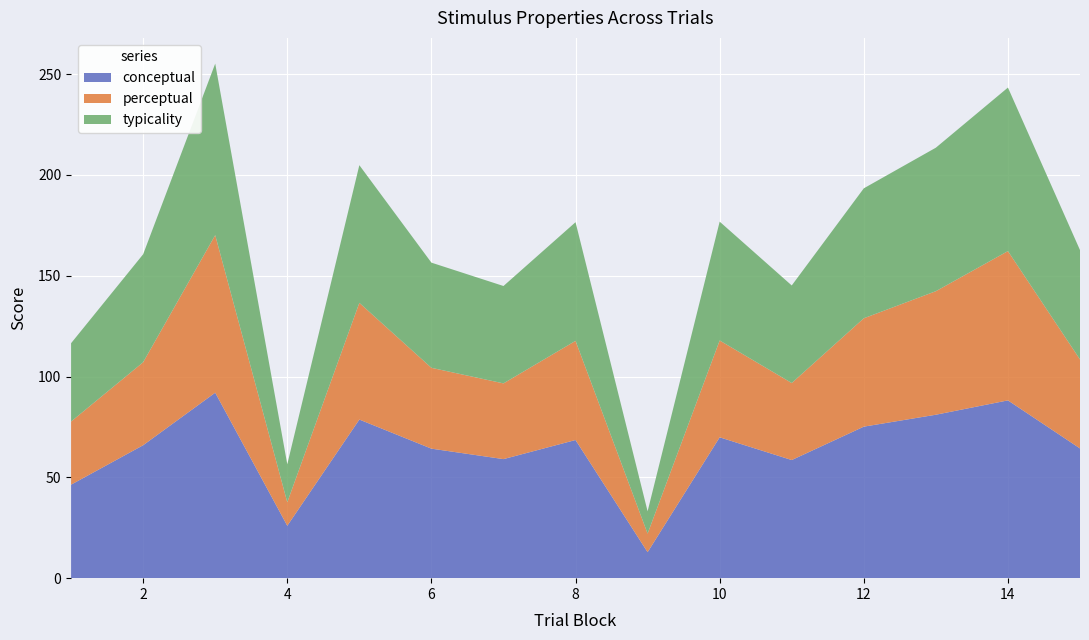

Reading left to right, extract all data points from this chart.

conceptual: 1=46.4	2=65.9	3=92.0	4=26.0	5=78.7	6=64.2	7=59.1	8=68.5	9=12.9	10=69.9	11=58.6	12=75.2	13=81.1	14=88.2	15=64.3
perceptual: 1=31.3	2=41.2	3=78.2	4=11.7	5=57.9	6=40.1	7=37.6	8=49.2	9=9.2	10=48.0	11=38.2	12=53.8	13=61.3	14=74.1	15=44.1
typicality: 1=38.9	2=53.6	3=85.1	4=18.8	5=68.3	6=52.2	7=48.3	8=58.9	9=11.1	10=59.0	11=48.4	12=64.5	13=71.2	14=81.1	15=54.2